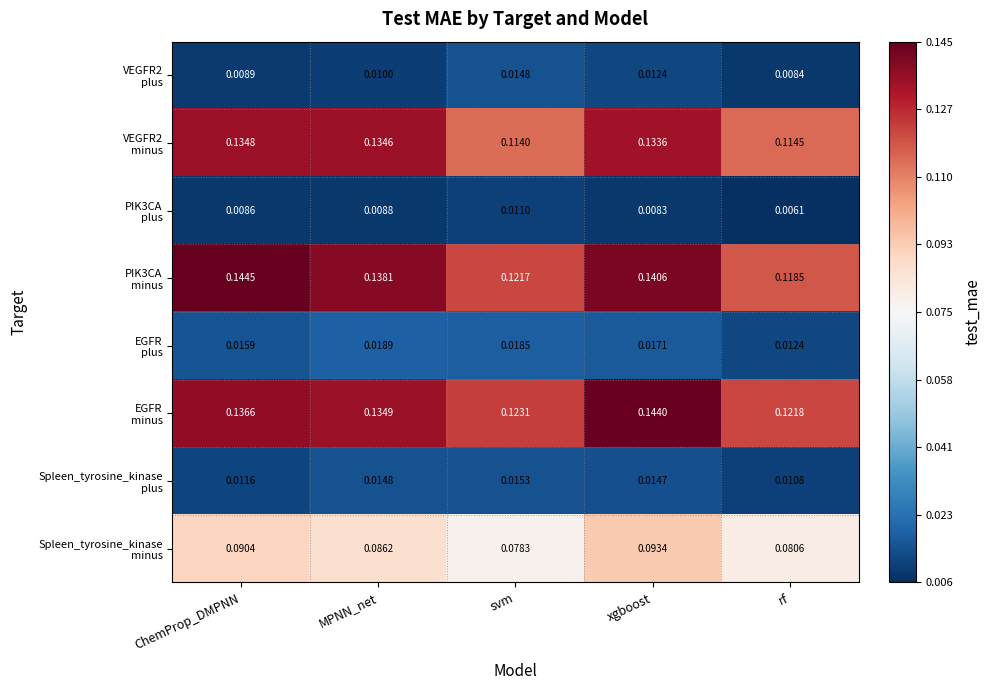

At which category is the sum across all series the highest?

xgboost